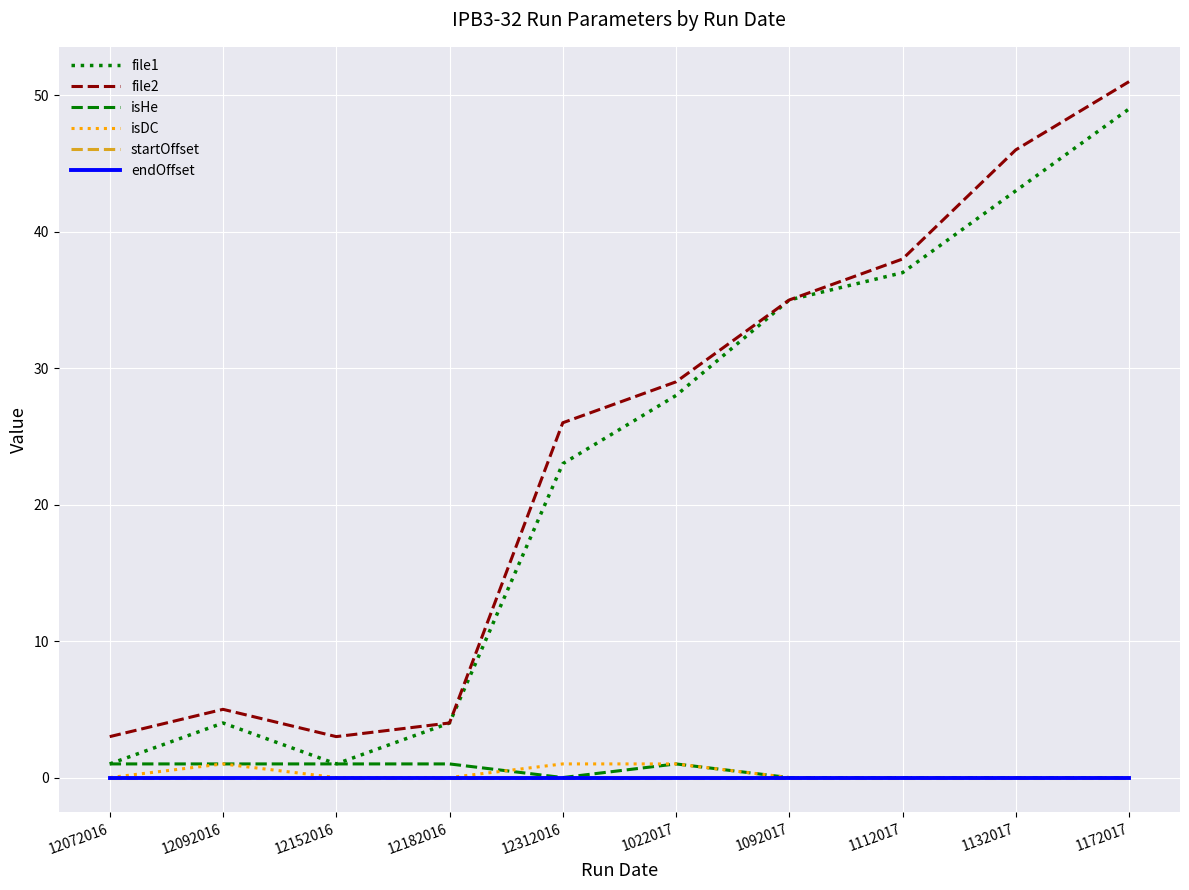

Does the chart display data point markers on the line(s)?

No